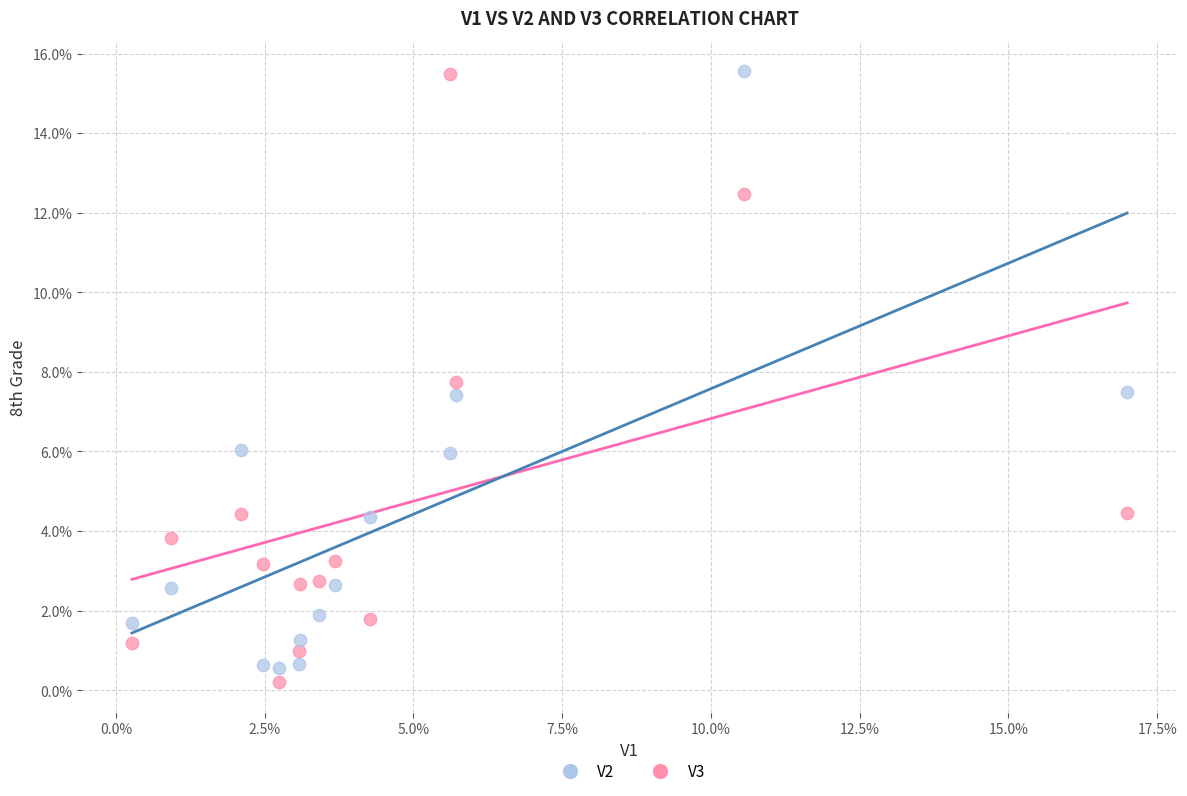

What are all the series names shown in the legend?

V2, V3